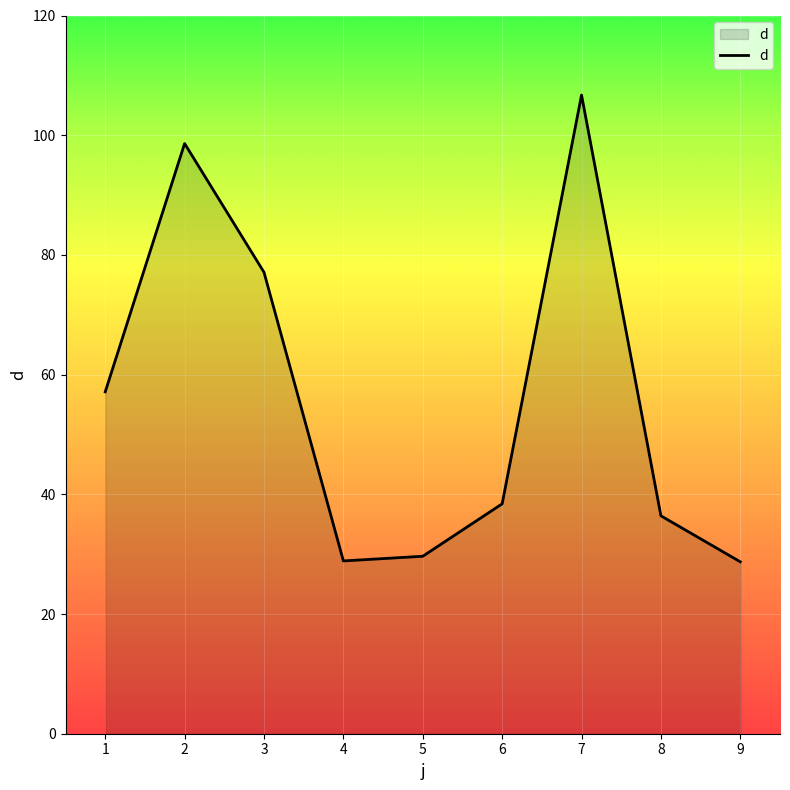

How many distinct data groups are displayed?

1